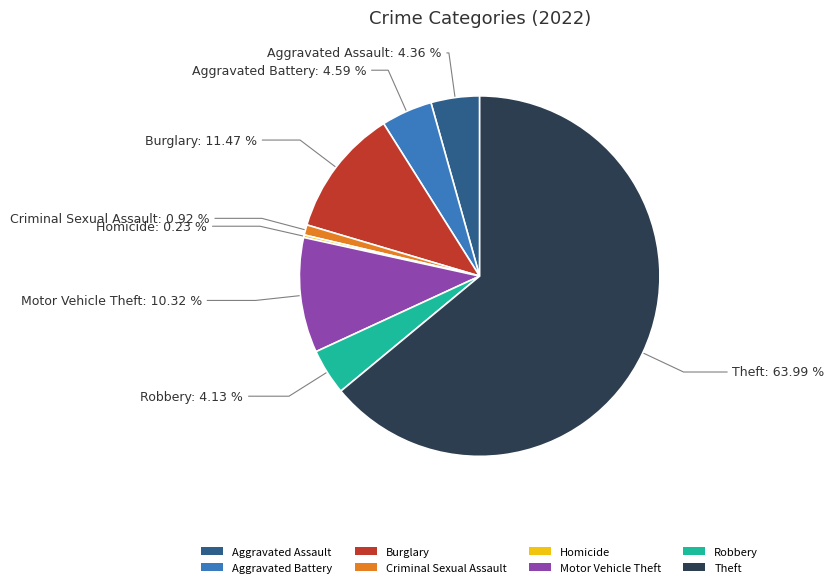

Does any single category account for the majority?

Yes